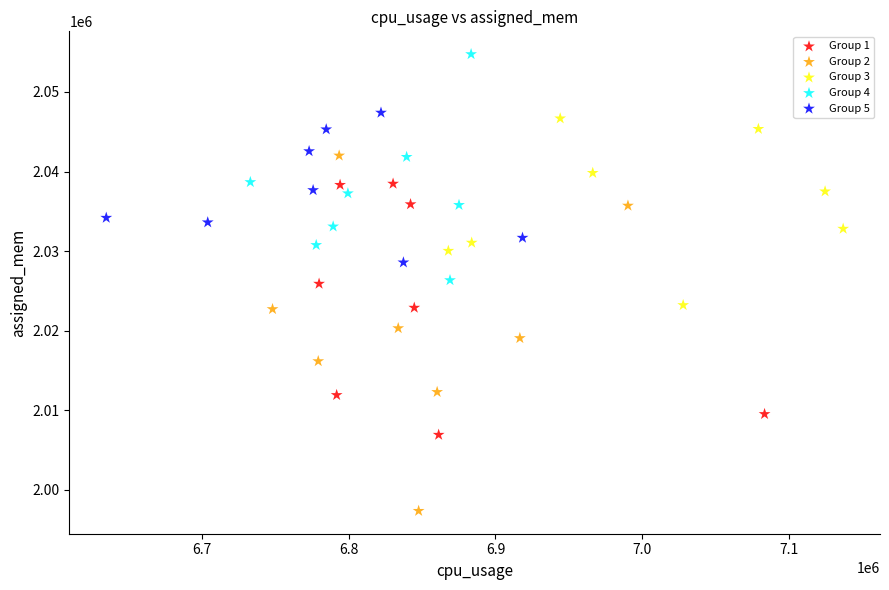

Which series reaches the minimum Y coordinate?

Group 2